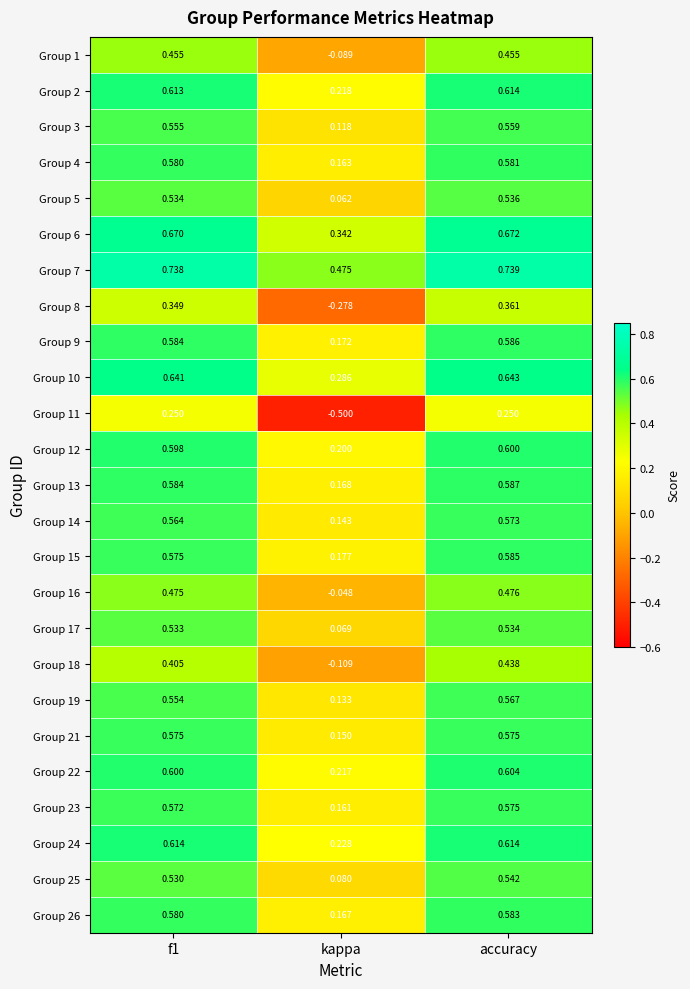

At which label does Group 18 reach its minimum?

kappa